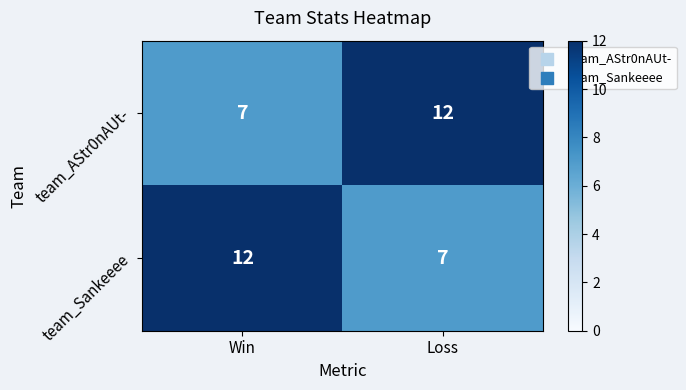

What is the total value across all series at Loss?

19